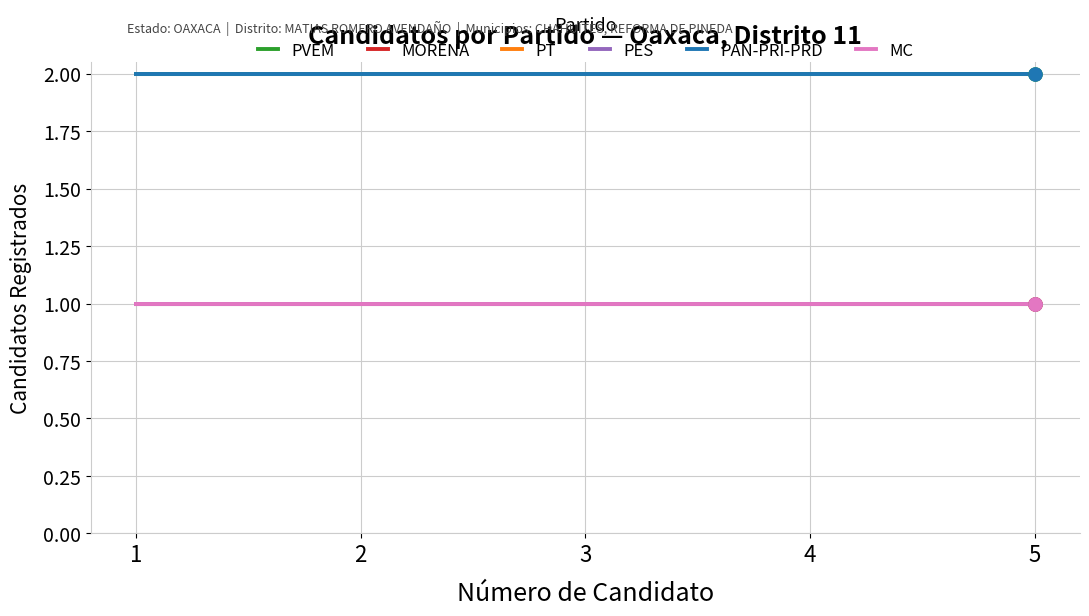

Does the chart have visible grid lines?

Yes